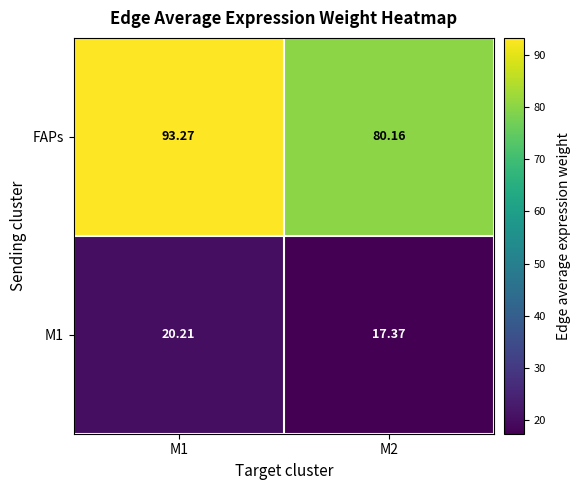

Which series changed the most between M1 and M2?

FAPs